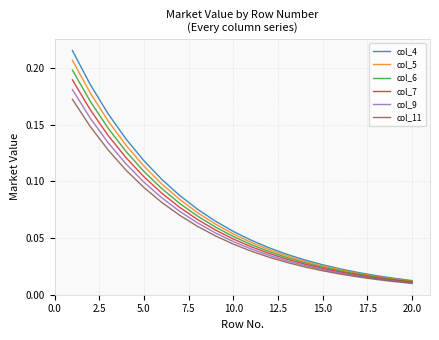

Which series has the widest spread of values?

col_4